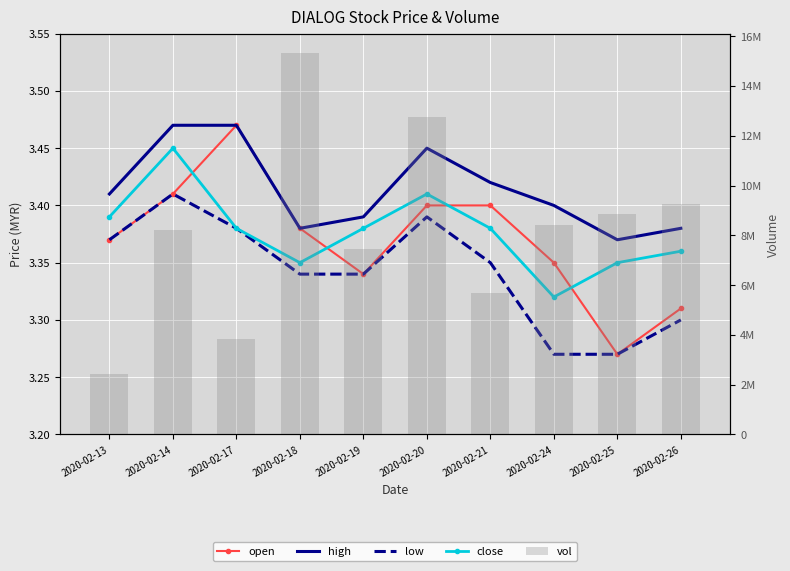

Reading left to right, extract all data points from this chart.

open: 3.4	3.4	3.5	3.4	3.3	3.4	3.4	3.4	3.3	3.3
high: 3.4	3.5	3.5	3.4	3.4	3.5	3.4	3.4	3.4	3.4
low: 3.4	3.4	3.4	3.3	3.3	3.4	3.4	3.3	3.3	3.3
close: 3.4	3.5	3.4	3.4	3.4	3.4	3.4	3.3	3.4	3.4
vol: 2430400.0	8224800.0	3815900.0	15336100.0	7450300.0	12743700.0	5670900.0	8425900.0	8850800.0	9241900.0